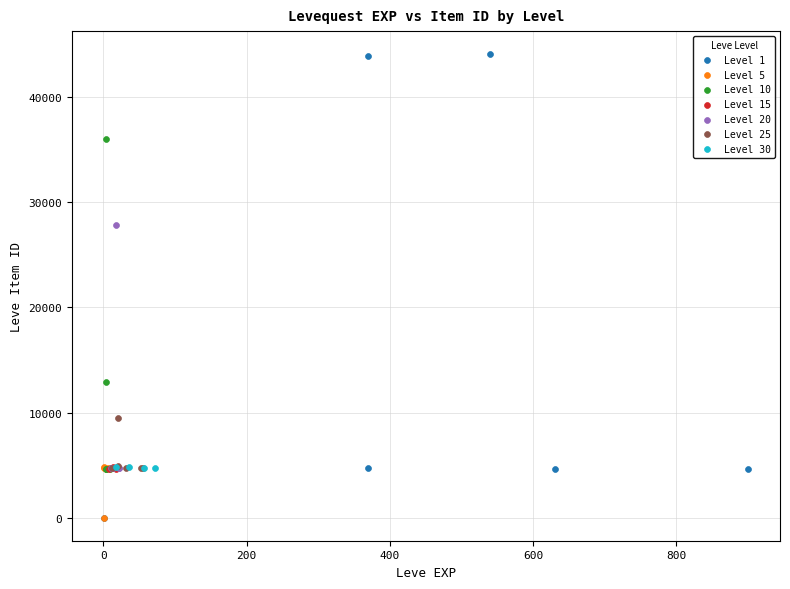

Which series has the widest spread of Y values?

Level 1